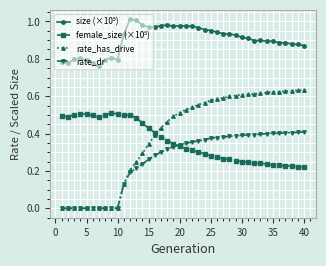

Which series has the widest spread of values?

rate_has_drive